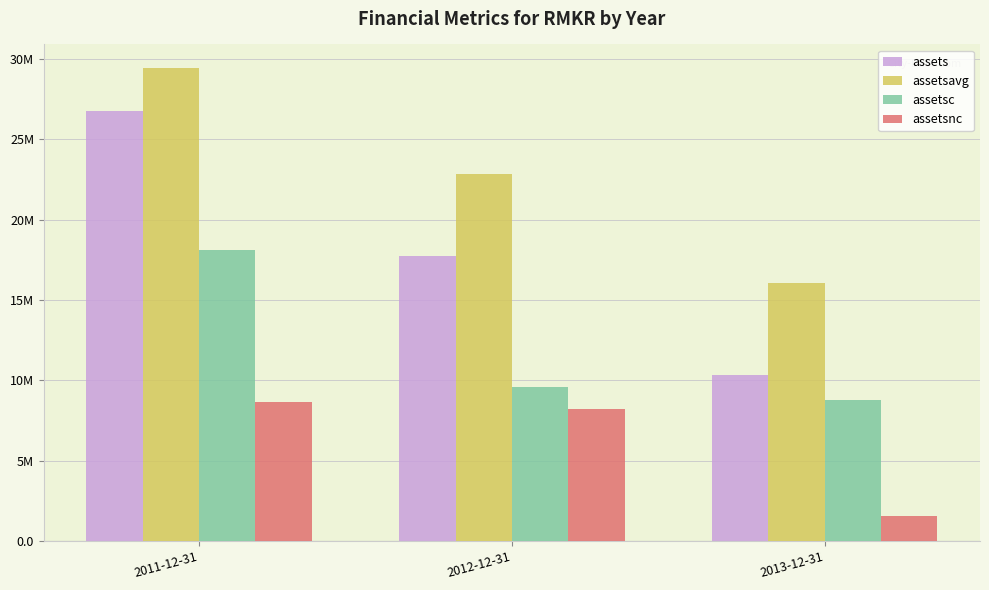

Read the assetsnc value at 2013-12-31, to the nearest 10.

1531000